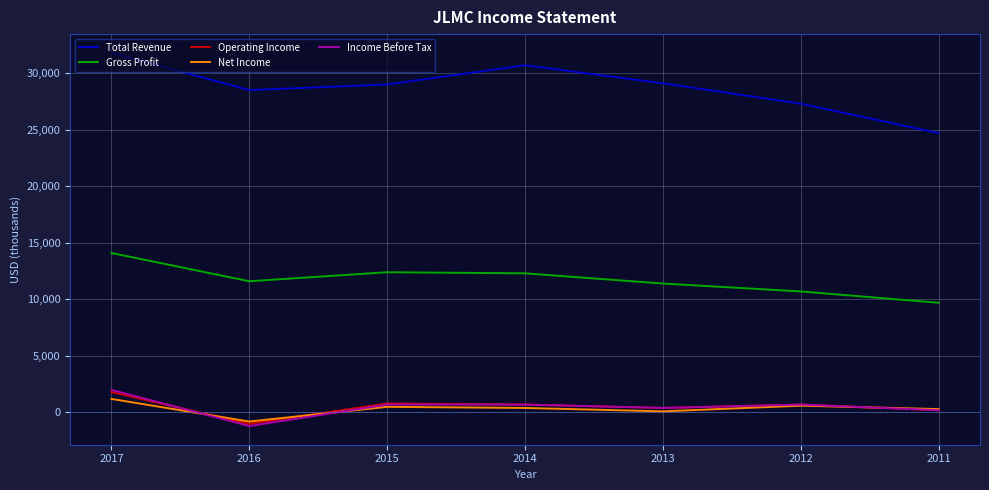

At how many categories does at least one series exceed 14260?

7